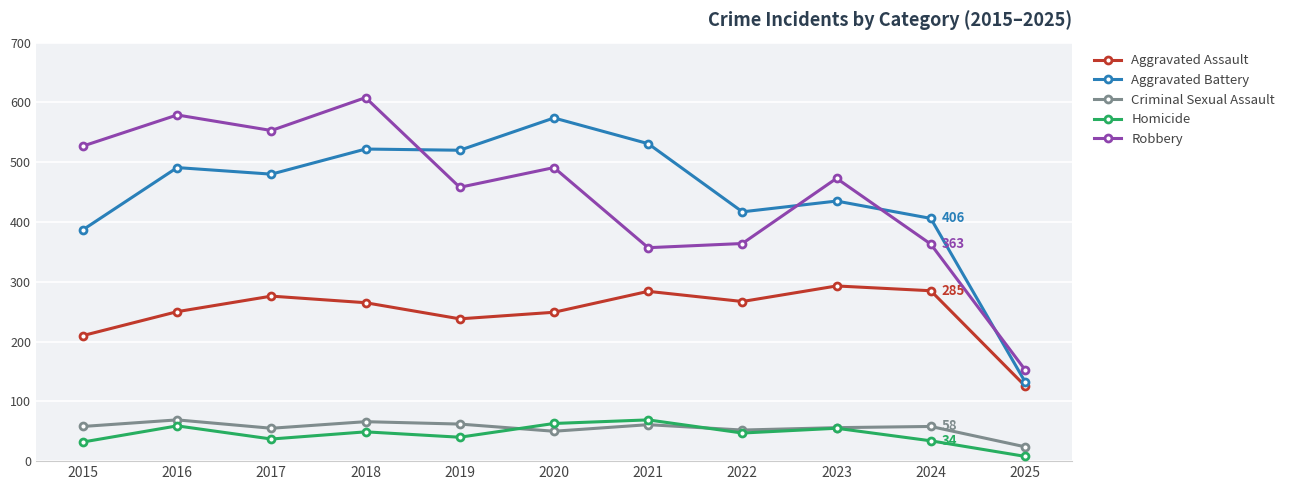

Which label corresponds to the smallest value in the chart?

2025